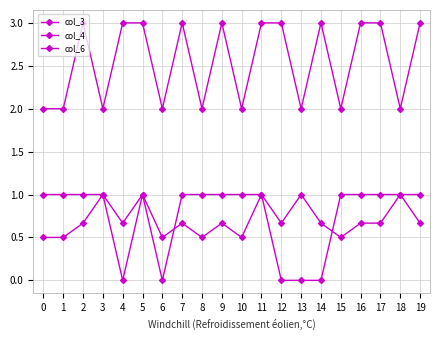

Which series changed the most between 2 and 12?

col_6